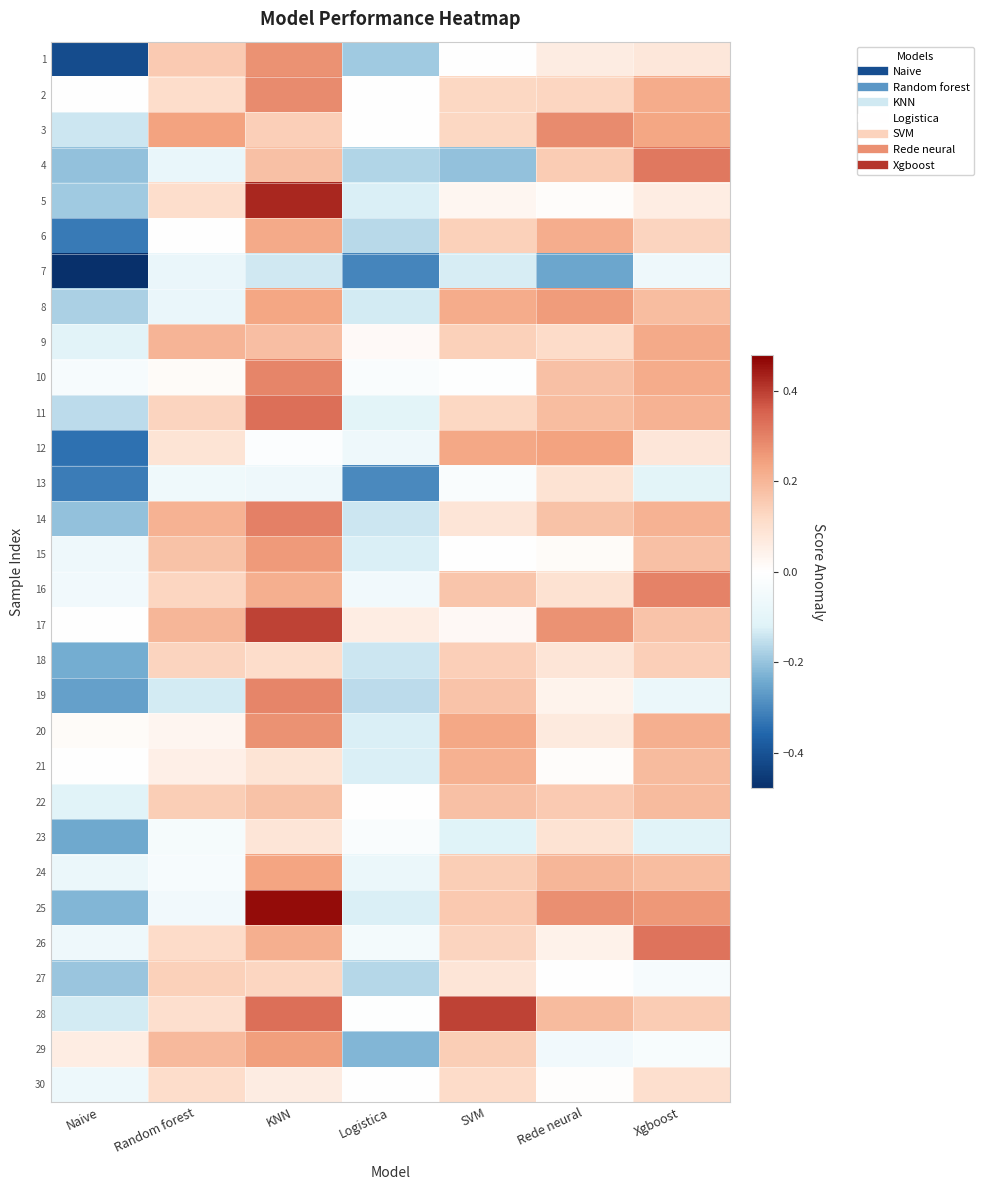

Between Logistica and Naive, which is larger?

Logistica